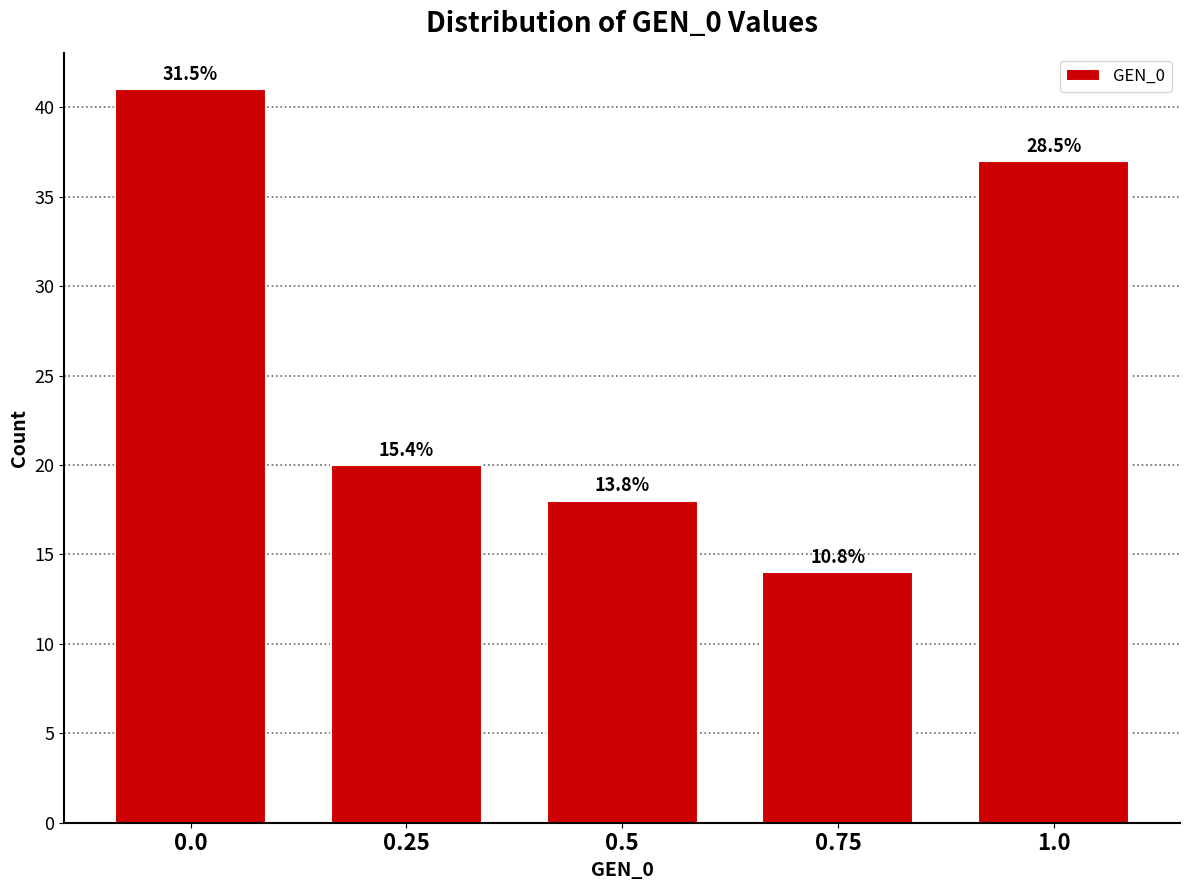

Does the chart contain any negative values?

No